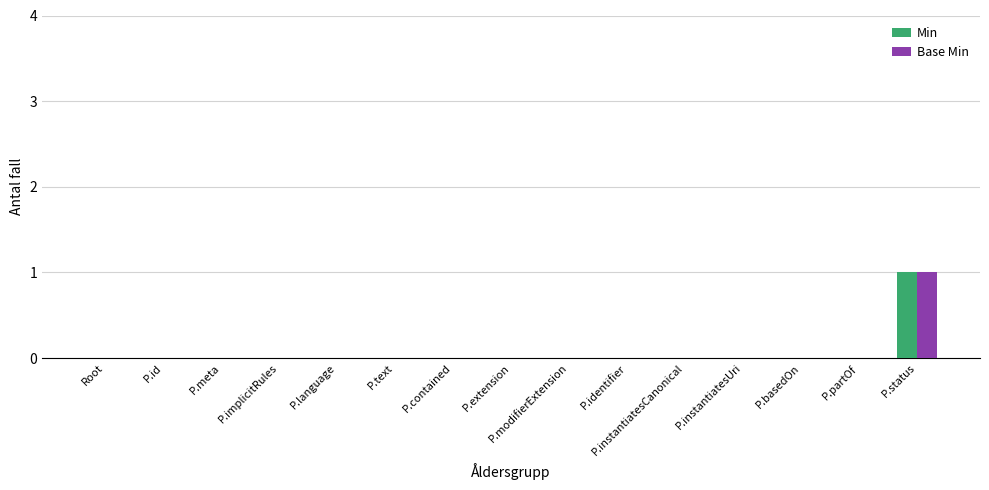

Which label corresponds to the largest value in the chart?

P.status